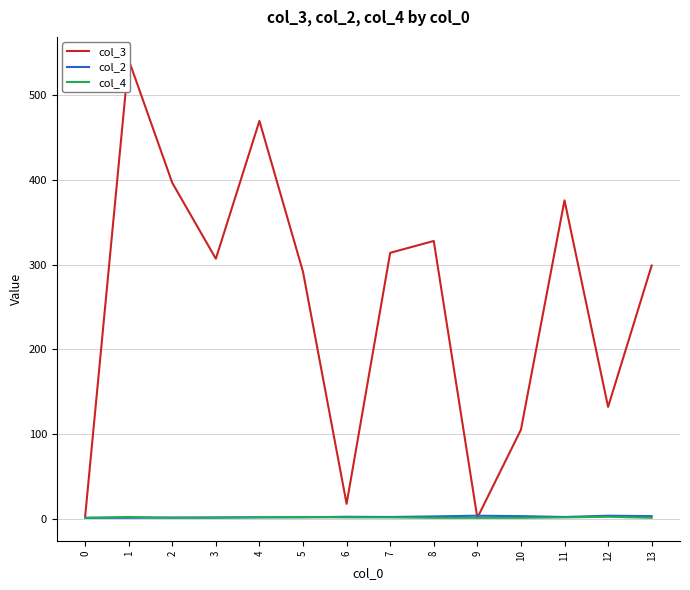

True or false: col_2 has a value of 4.9 at 13.

False